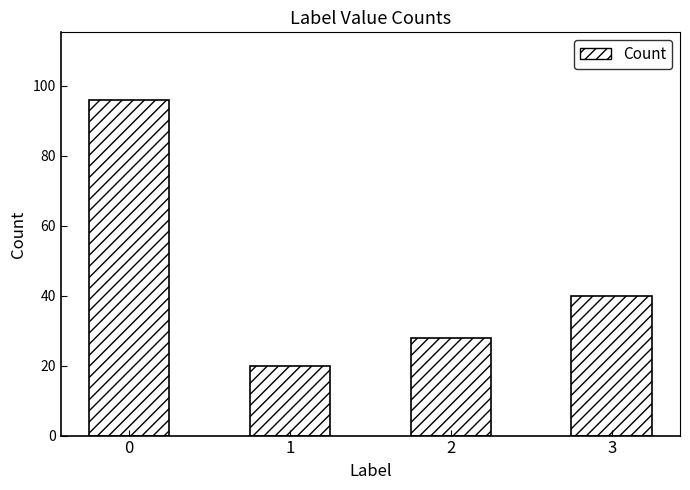

What is the ratio of the value at 3 to the value at 1?

2.0